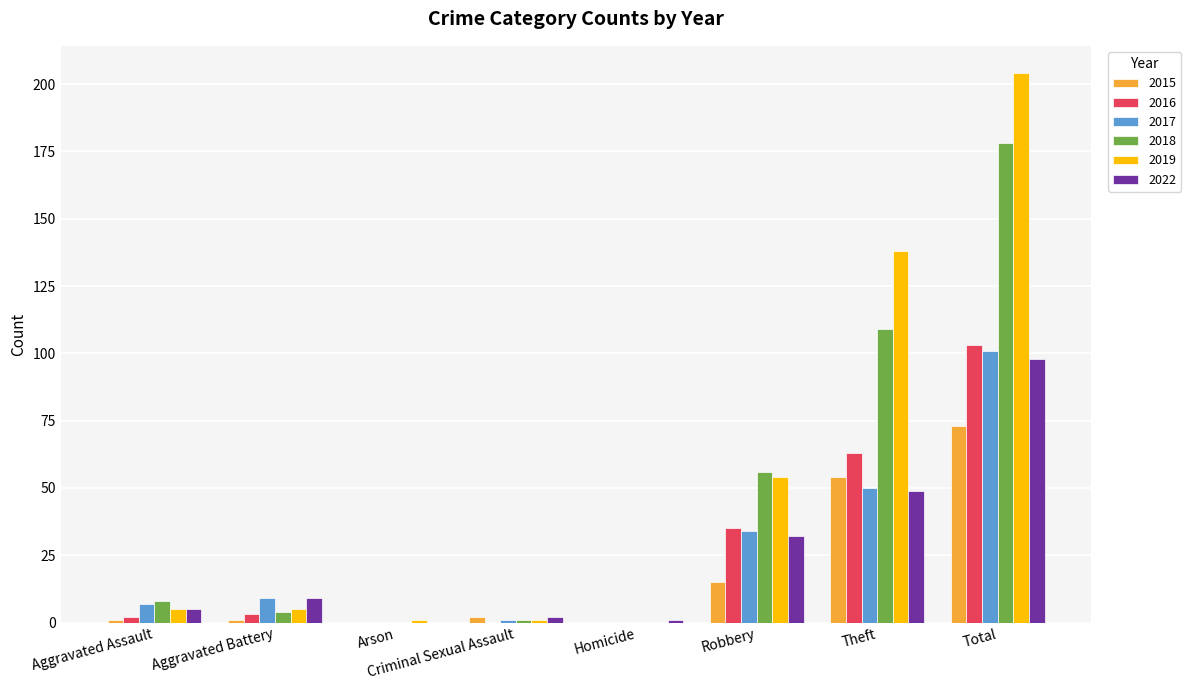

Reading left to right, extract all data points from this chart.

2015: 1	1	0	2	0	15	54	73
2016: 2	3	0	0	0	35	63	103
2017: 7	9	0	1	0	34	50	101
2018: 8	4	0	1	0	56	109	178
2019: 5	5	1	1	0	54	138	204
2022: 5	9	0	2	1	32	49	98